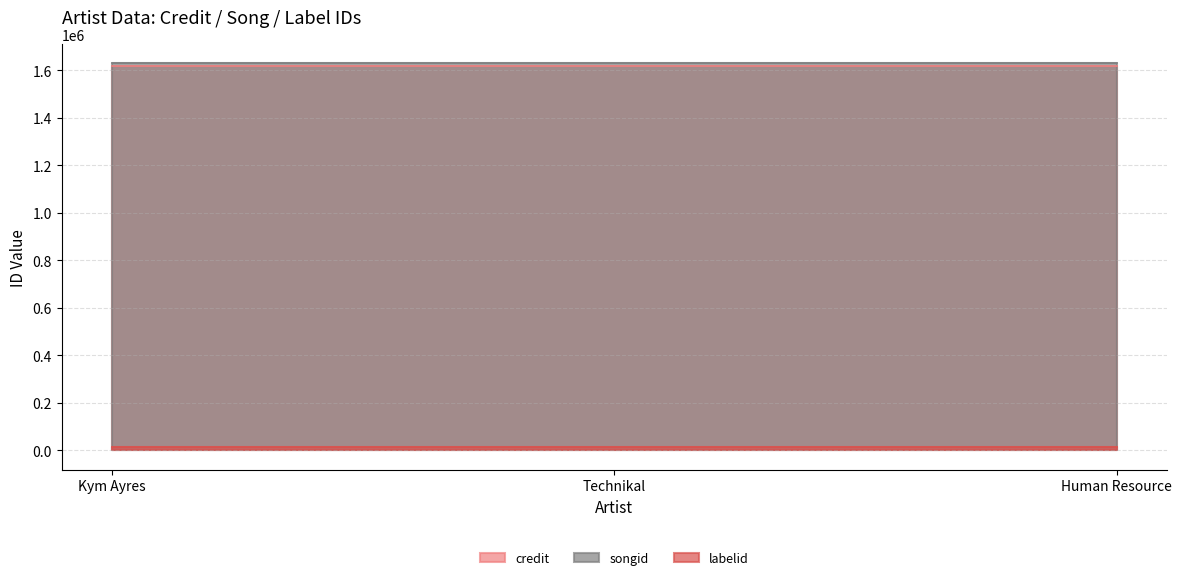

What is the total value across all series at Technikal?

3264815